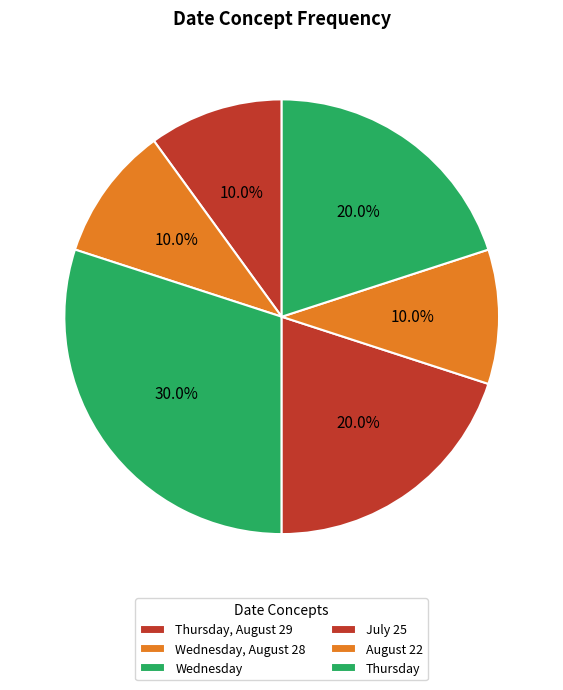

To the nearest percent, what is the difference between the largest and smallest slice percentages?

20%